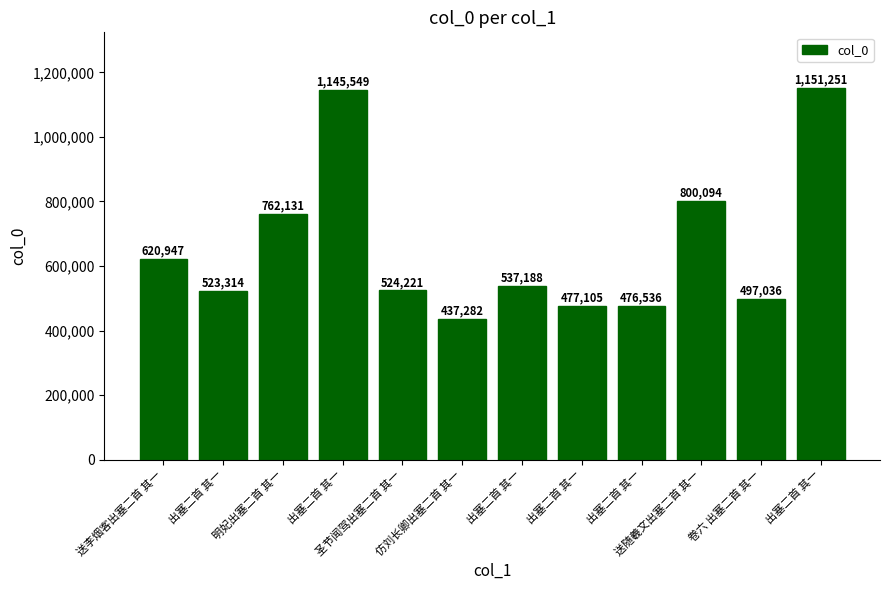

How many bars are there in total?

12